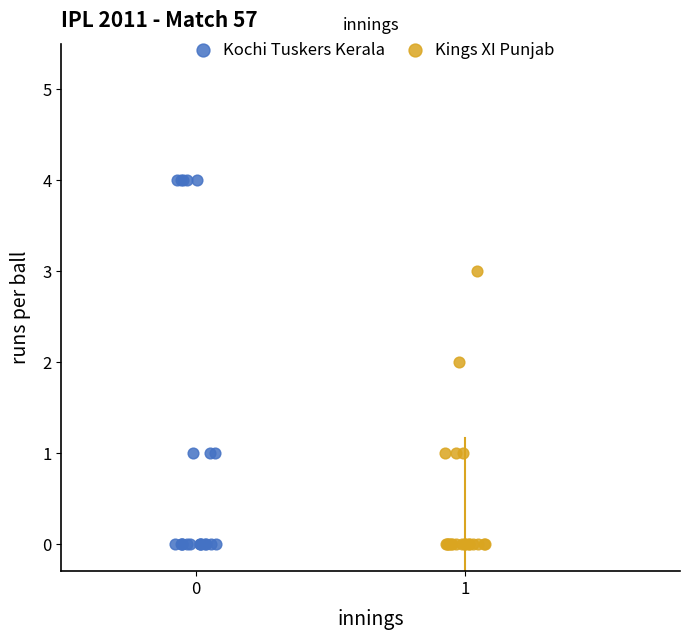

Which series reaches the maximum Y coordinate?

Kochi Tuskers Kerala